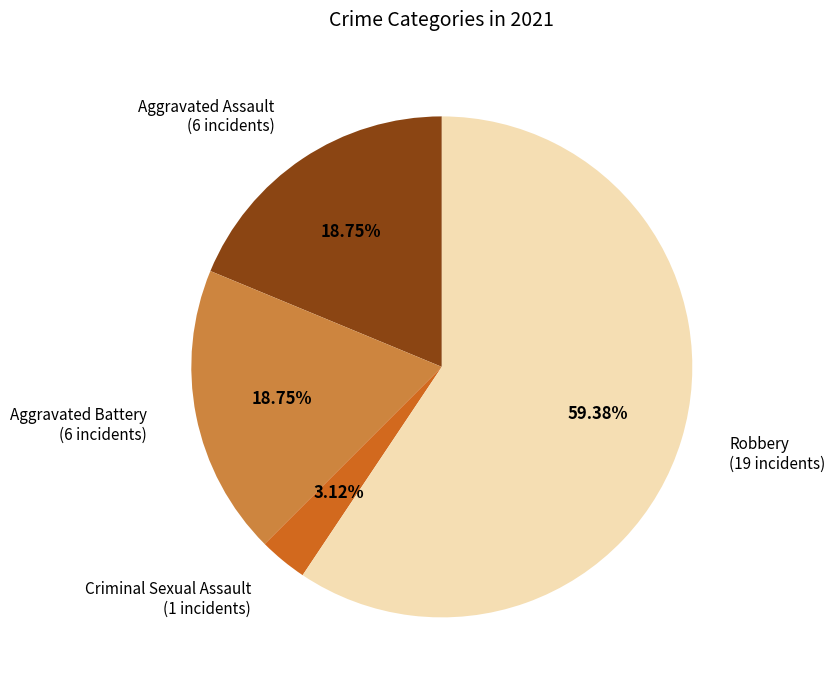

Does any single category account for the majority?

Yes